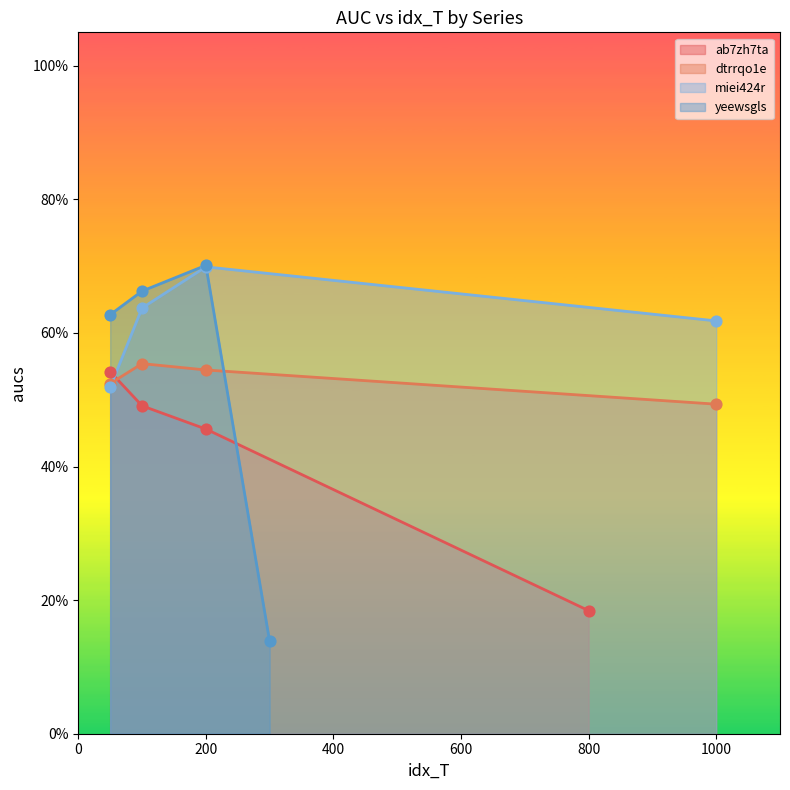

Which series has the largest total across all categories?

miei424r